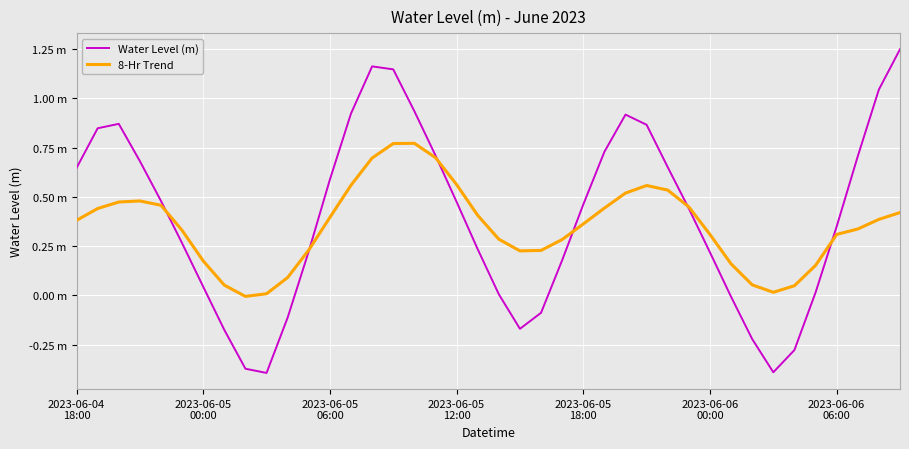

At which category does 8-Hr Trend reach its first local valley?

8